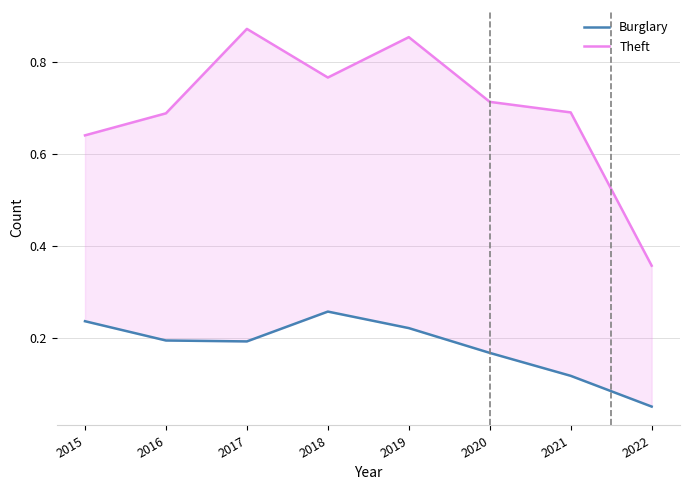

Reading left to right, list all the values displayed in this chart.

Burglary: 0.2	0.2	0.2	0.3	0.2	0.2	0.1	0.1
Theft: 0.6	0.7	0.9	0.8	0.9	0.7	0.7	0.4